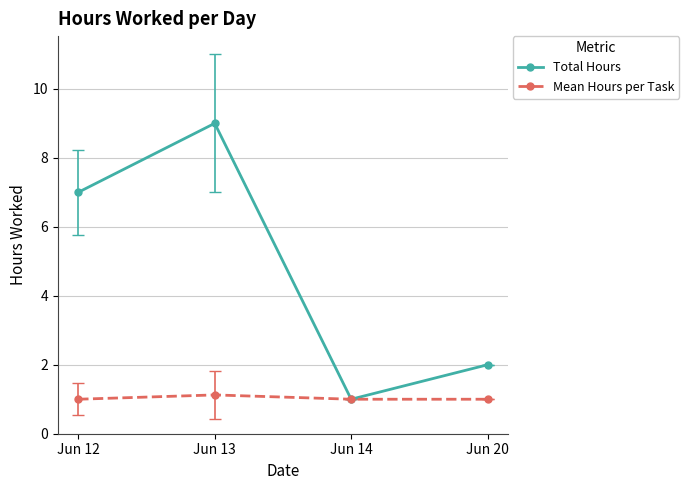

What is the lowest value of the Mean Hours per Task series?

1.0